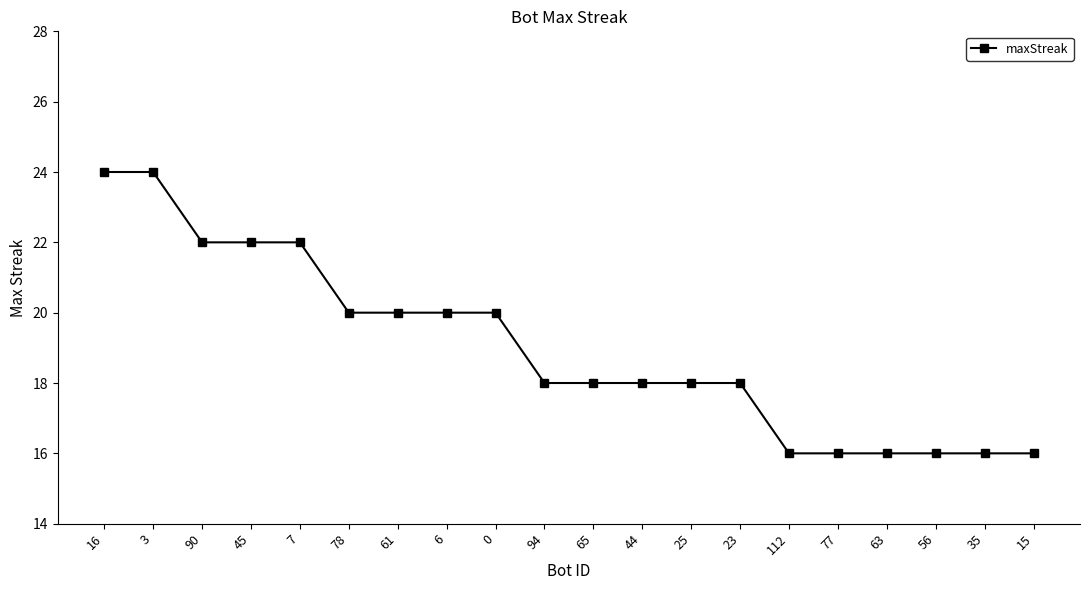

What is the value of the 14th point from the left?

18